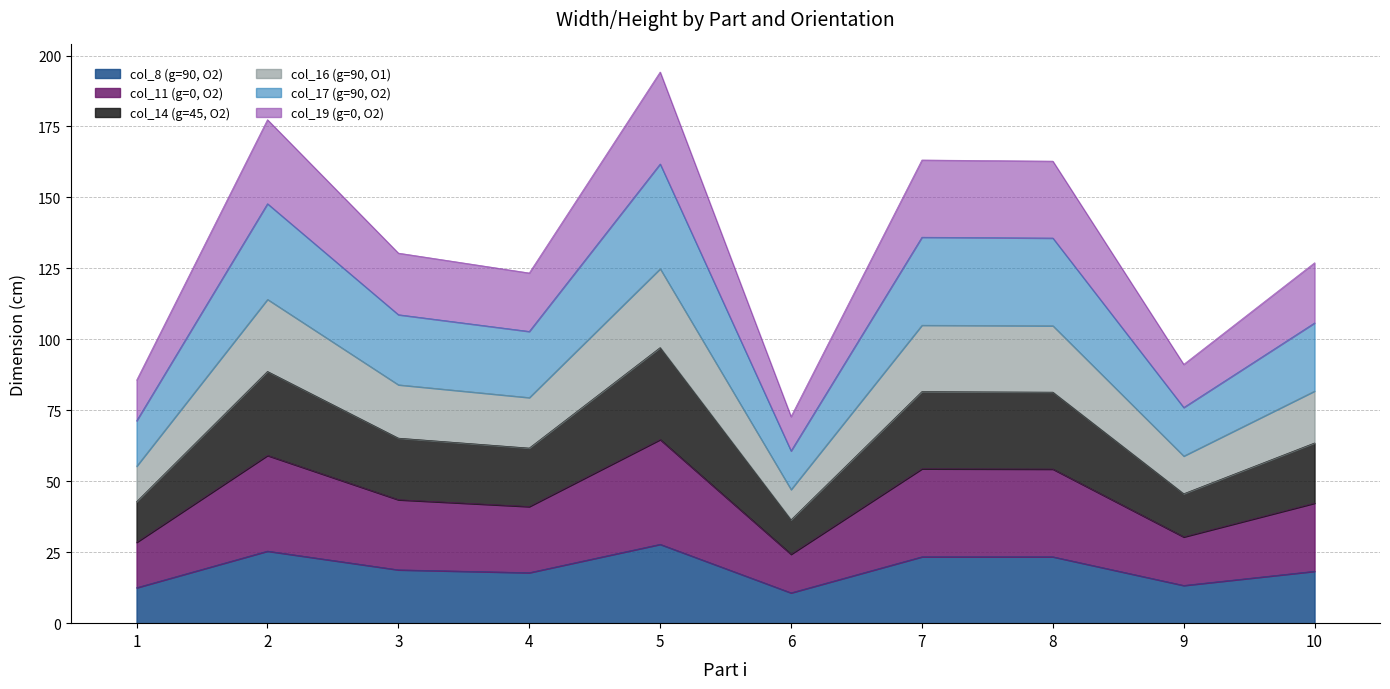

What is the minimum value shown in the chart?

10.7